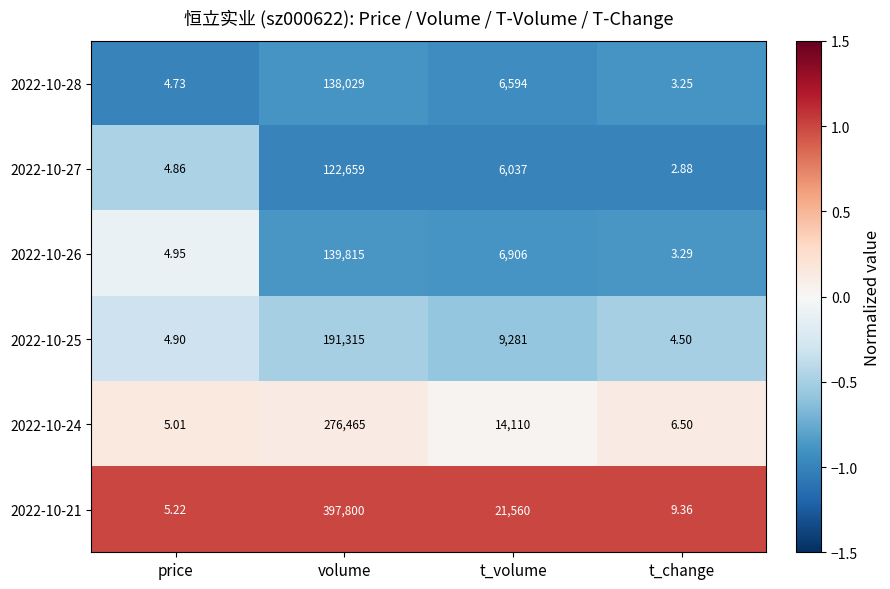

At which label does 2022-10-26 reach its peak?

volume